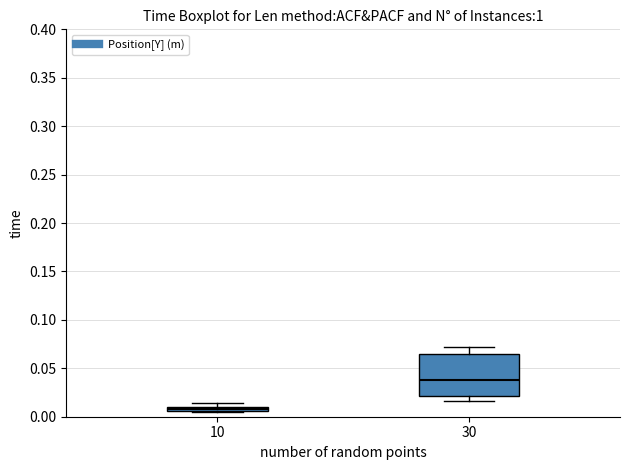

Which box's median line is the lowest?

10